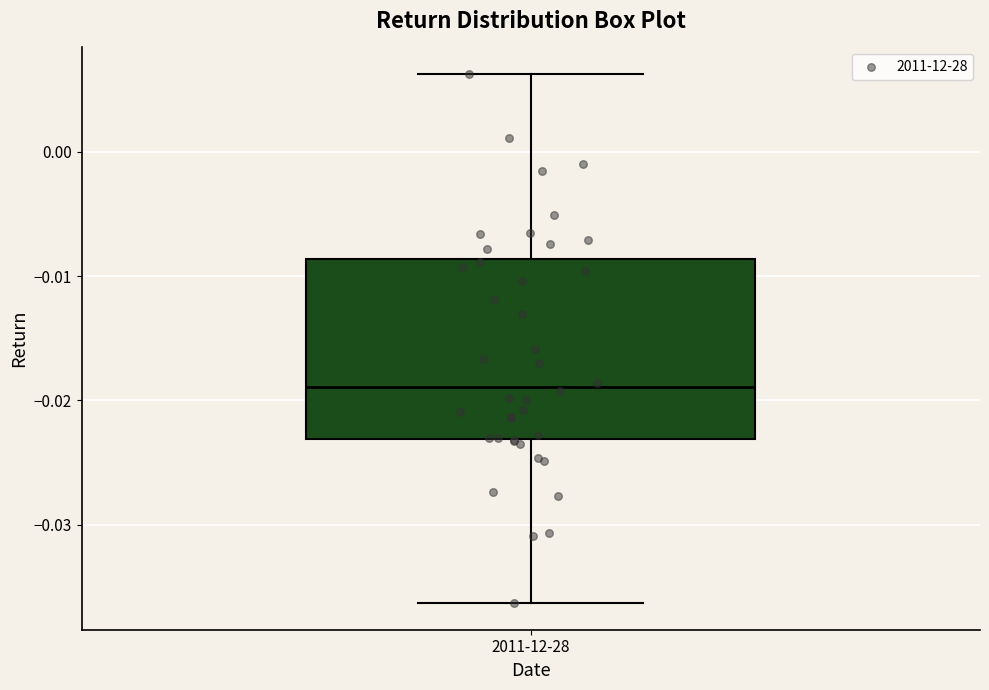

Read this box plot against the y-axis: the position of the median line, the range covered by the box, and the ends of both whiskers. The values are not printed on the chart, so give them approximately, as read against the axis.

median -0.019, box -0.023 to -0.009, whiskers -0.036 to 0.006